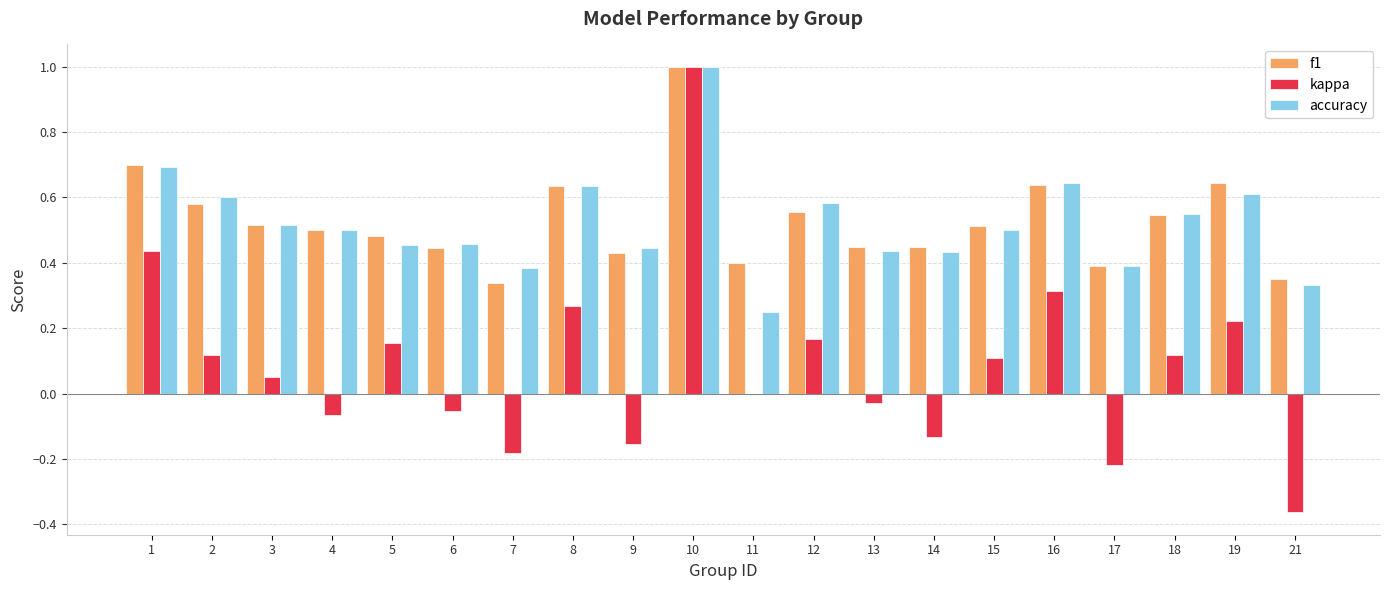

The value of f1 at 16 is 1.0. True or false?

False